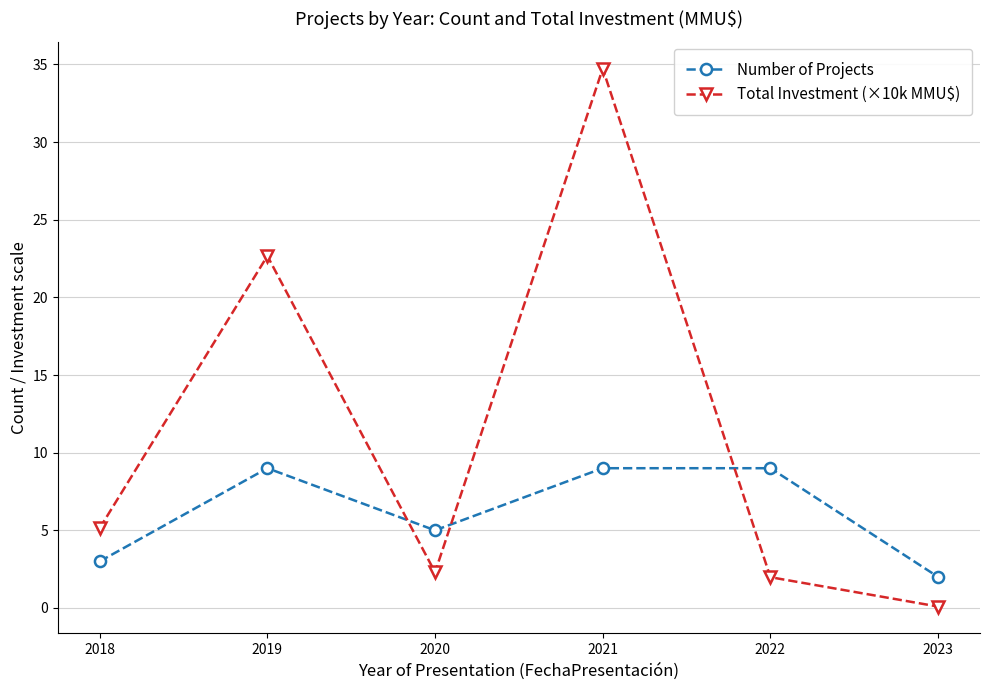

How many times do Number of Projects and Total Investment (×10k MMU$) cross each other?

3